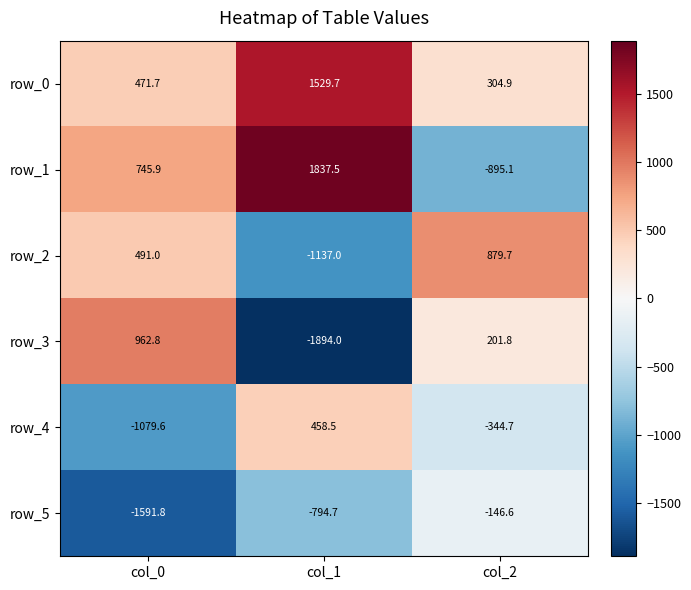

At how many categories does at least one series exceed 823?

3